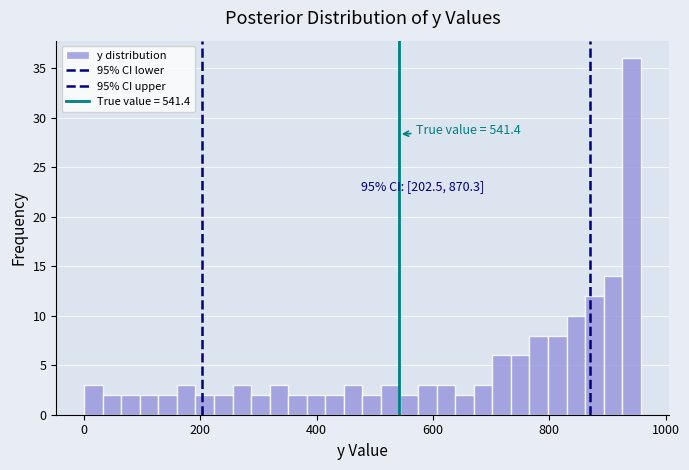

Read against the x-axis, roughly where is the centre of the tallest bar?

940